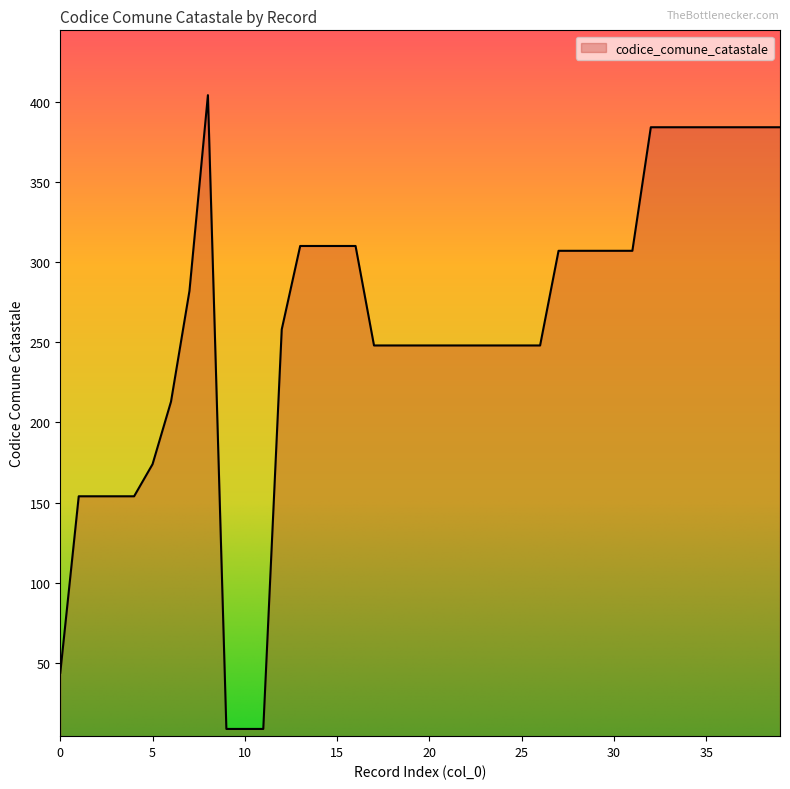

What is the maximum value shown in the chart?

404